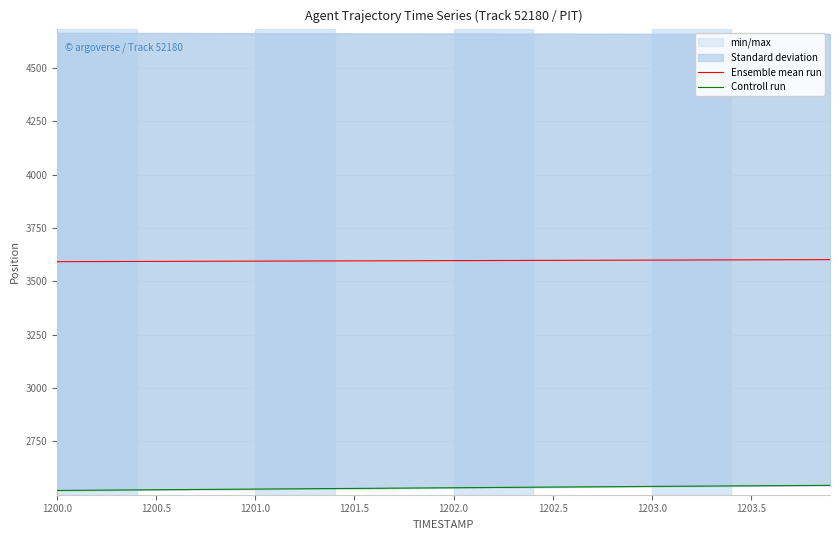

What is the lowest value of the Ensemble mean run series?

3592.1